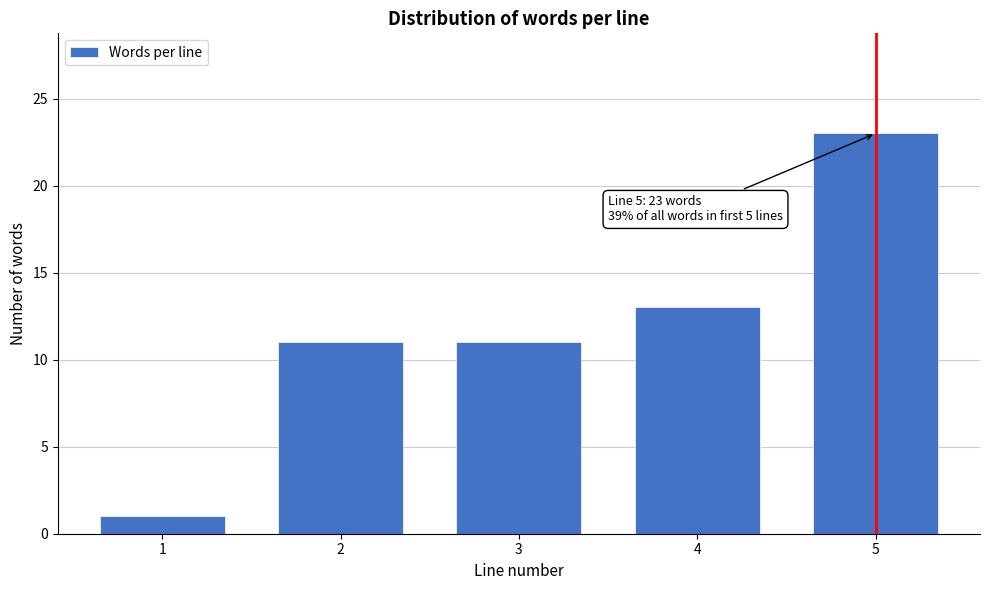

Reading left to right, extract all data points from this chart.

1	11	11	13	23